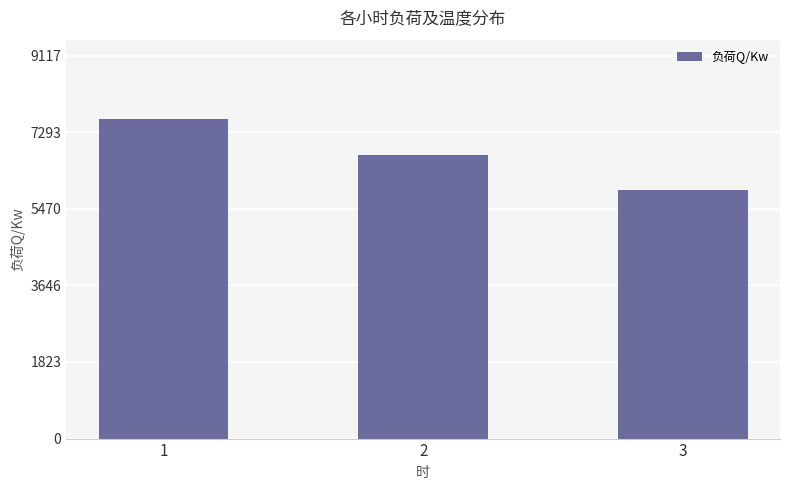

True or false: the data shows 8423.3 at 3.

False